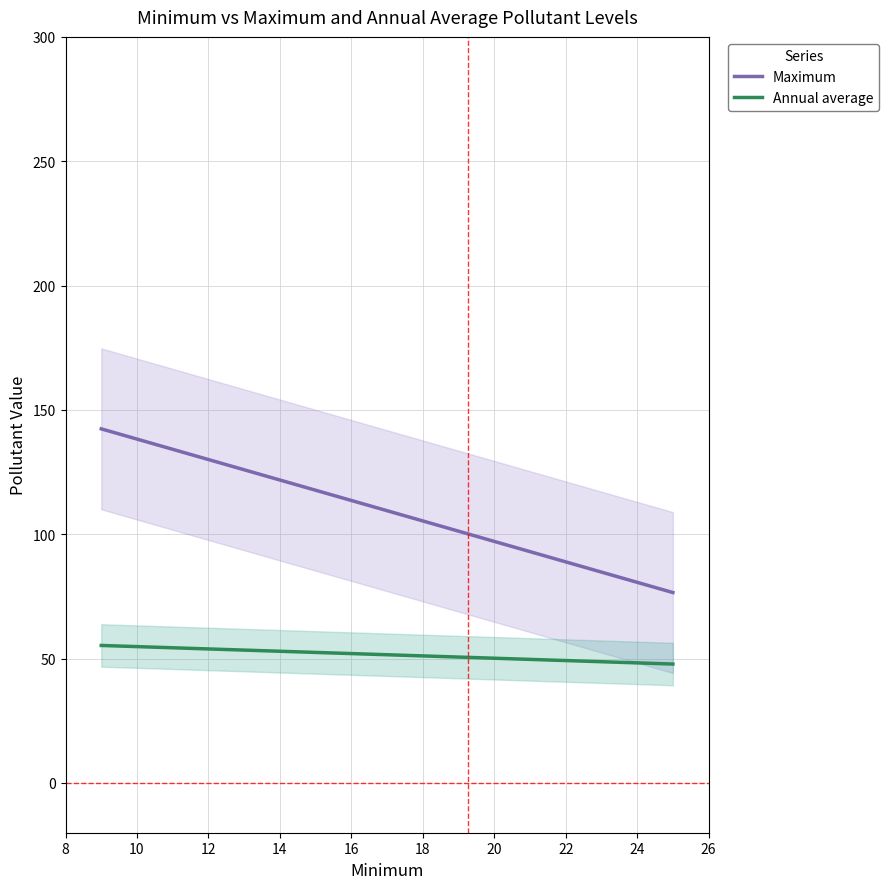

True or false: Annual average and Maximum cross at least once.

False